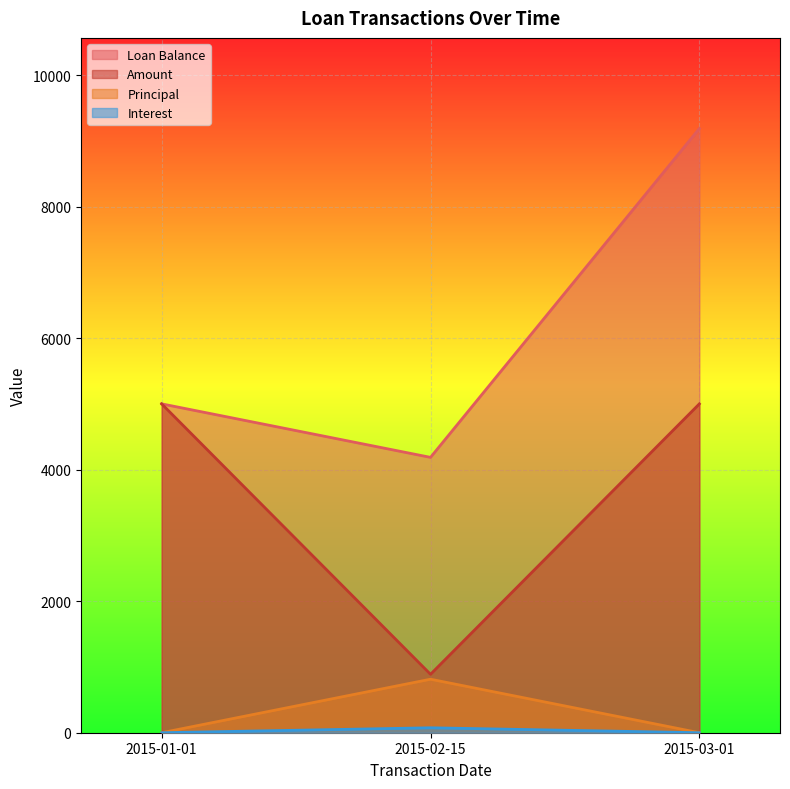

What position from the left is 2015-03-01?

3